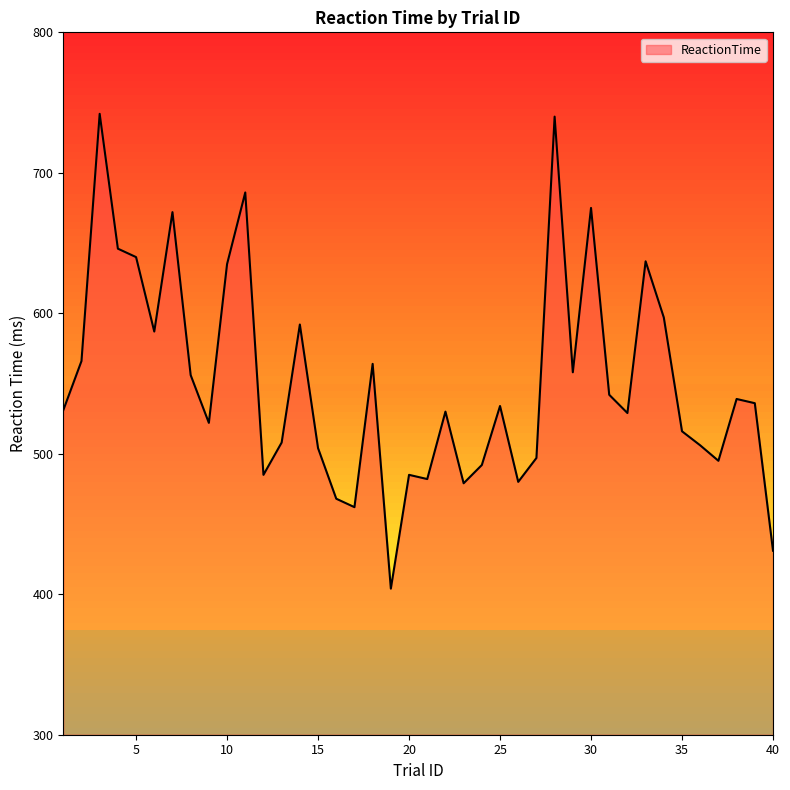

What is the maximum value shown in the chart?

742